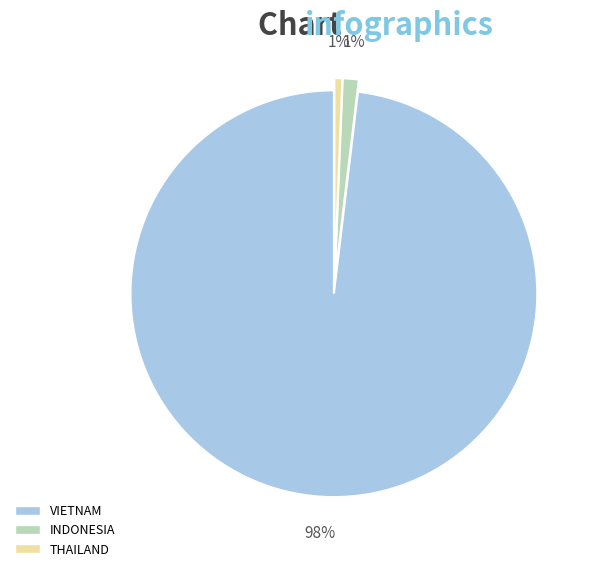

Is there a majority slice in this chart?

Yes